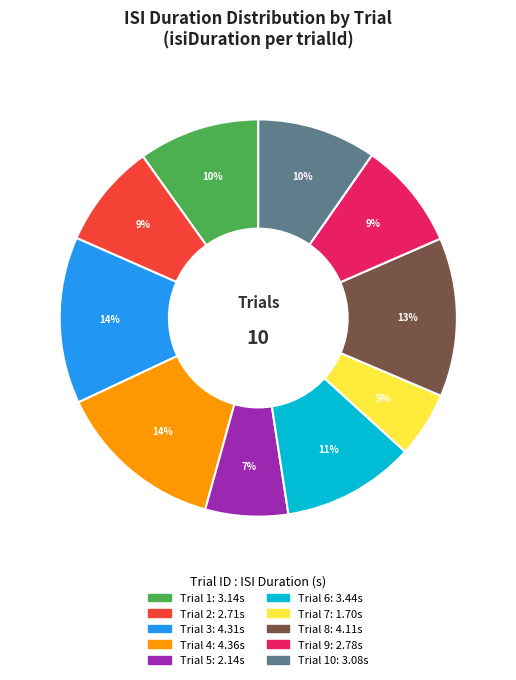

Is there any slice that represents more than half of the pie?

No